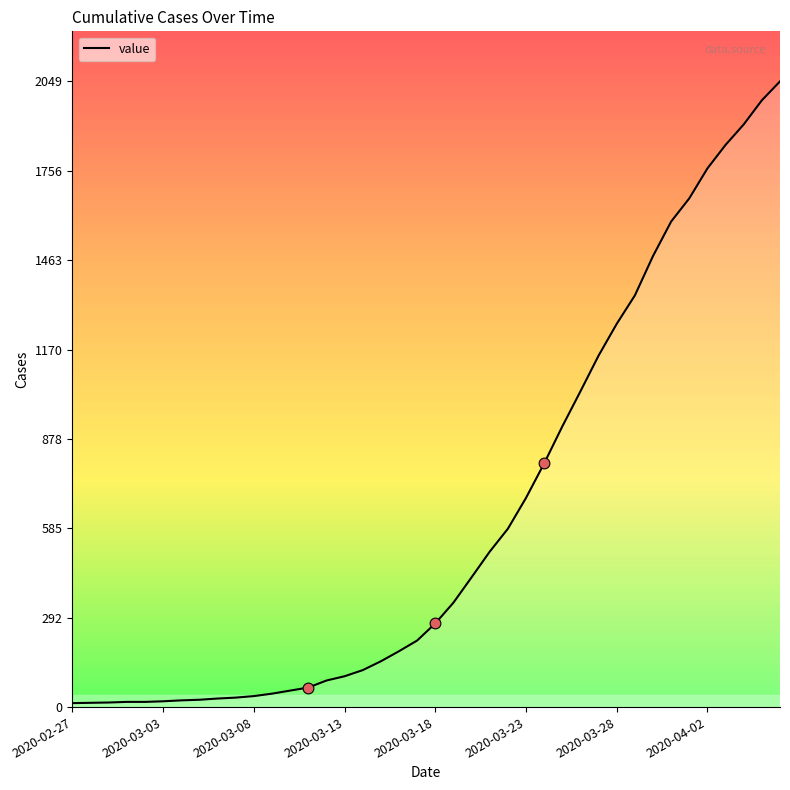

What is the difference between the maximum and minimum values?

2036